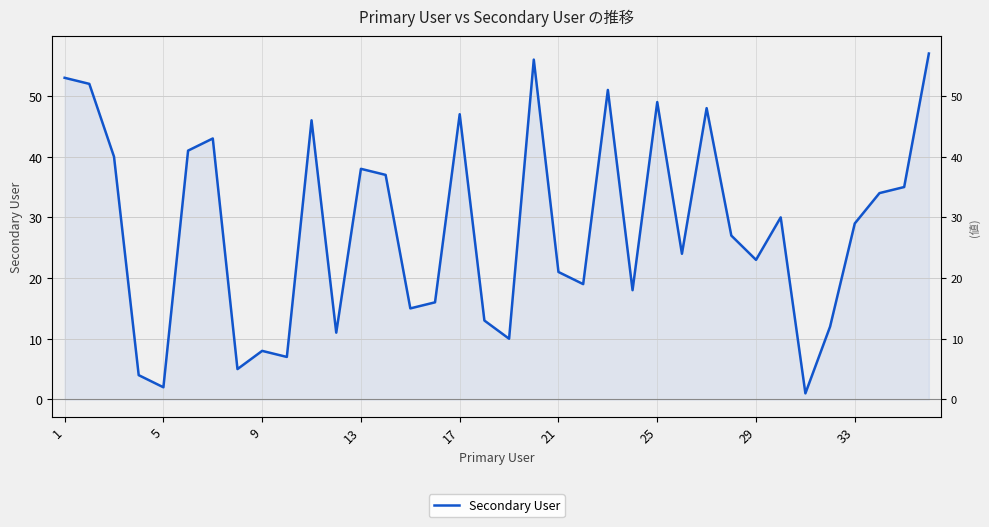

At which label does the data first exceed 29?

1